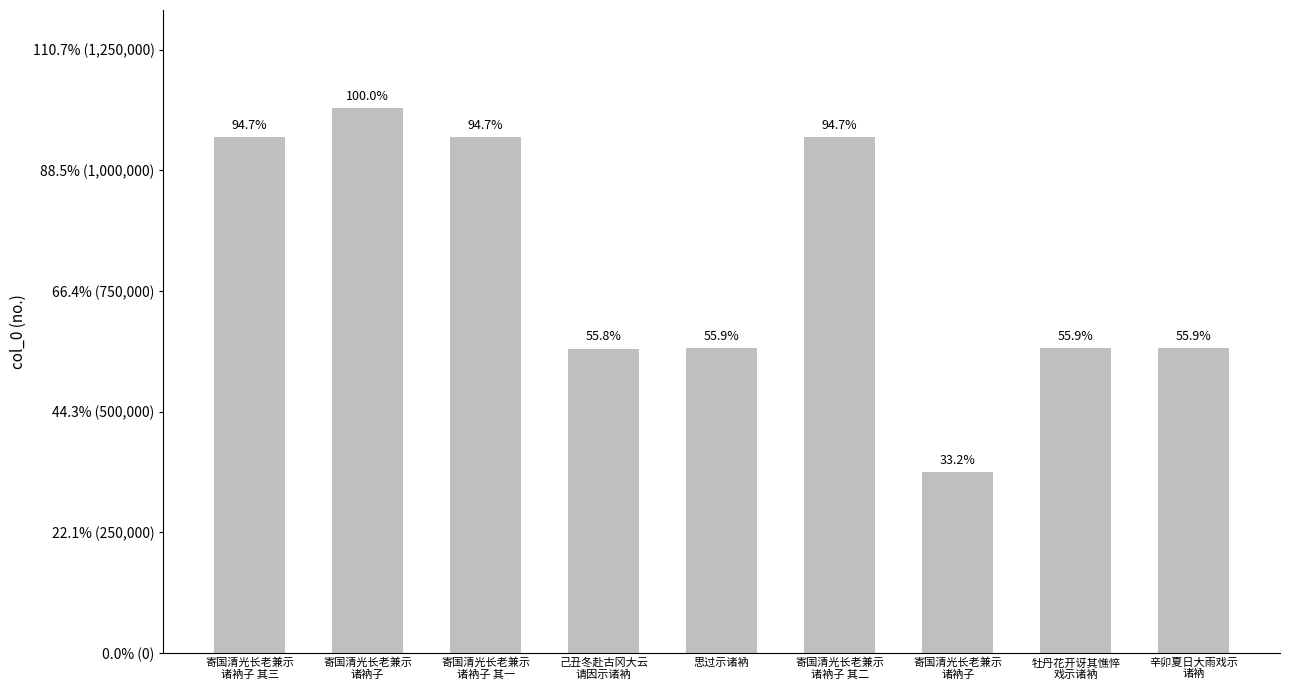

Is it true that the value at 牡丹花开讶其憔悴
戏示诸衲 is 631148?

True